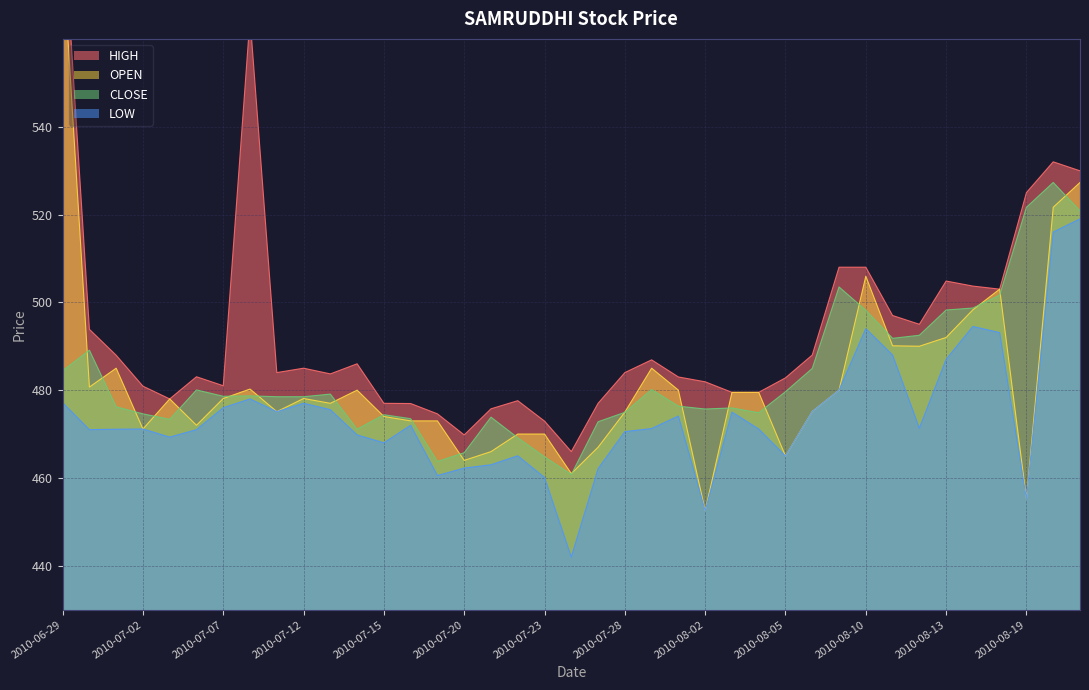

Which series has the largest total across all categories?

HIGH